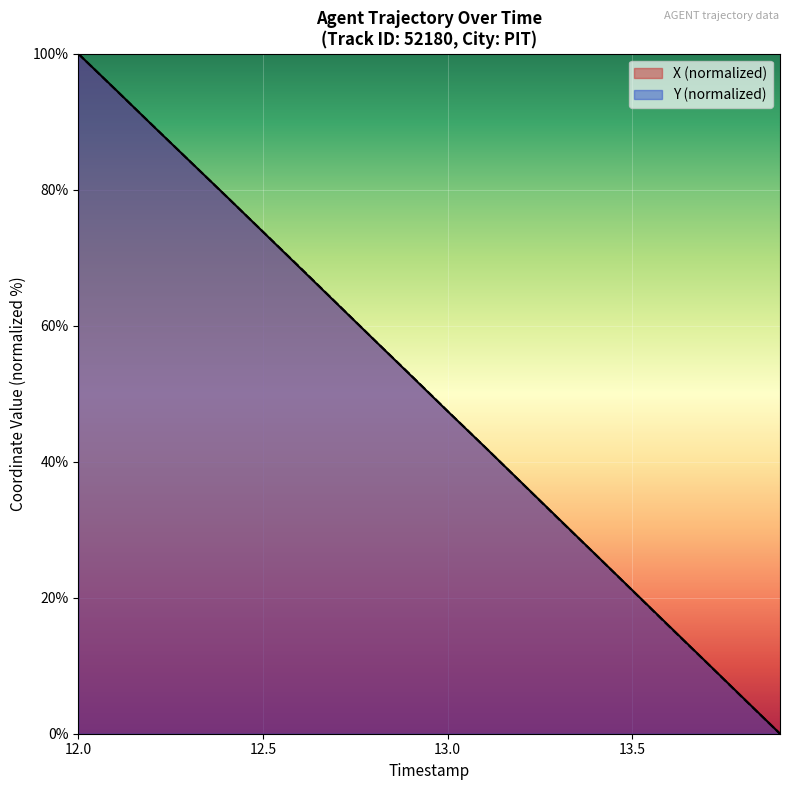

True or false: Y (normalized) has a value of 117.0 at 12.5.

False